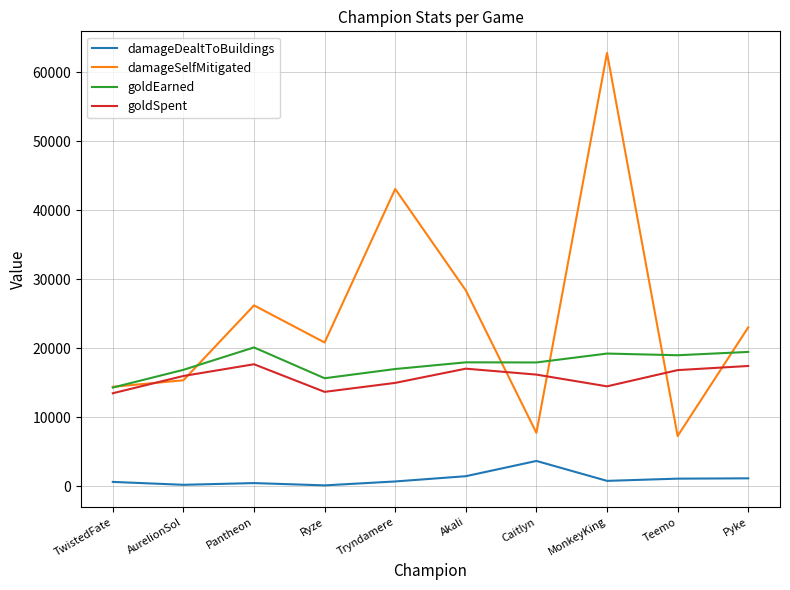

True or false: damageSelfMitigated has a value of 7307 at Teemo.

True